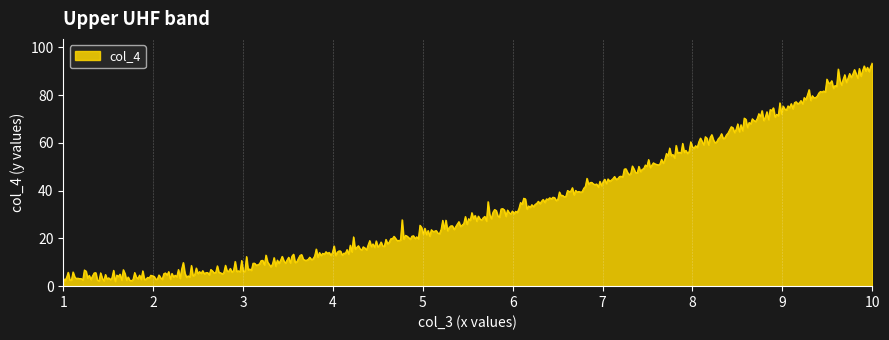

True or false: the data has more than 0 interior local peaks.

True